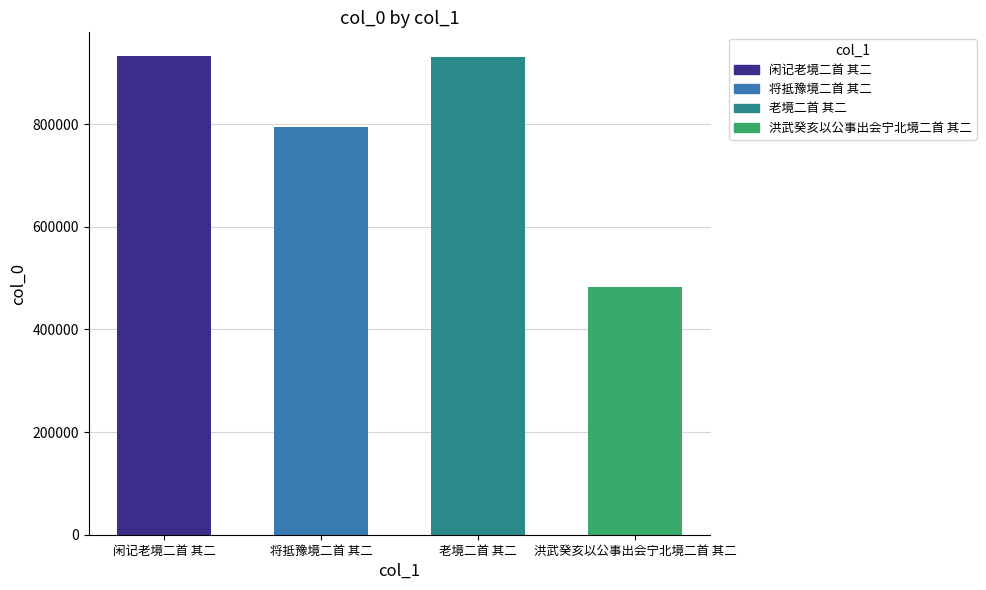

What is the change in value from 闲记老境二首 其二 to 洪武癸亥以公事出会宁北境二首 其二?

-449990